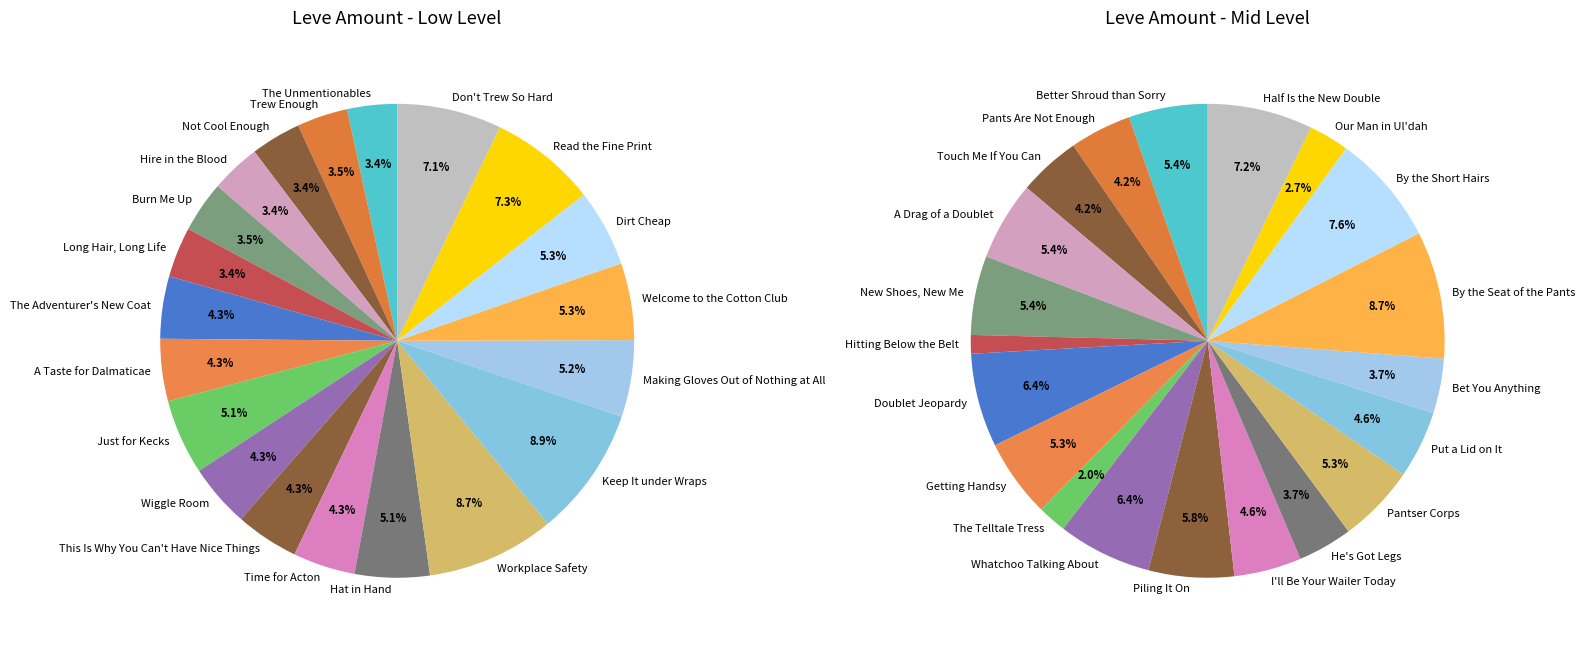

Does Dirt Cheap represent more than half of the total?

No